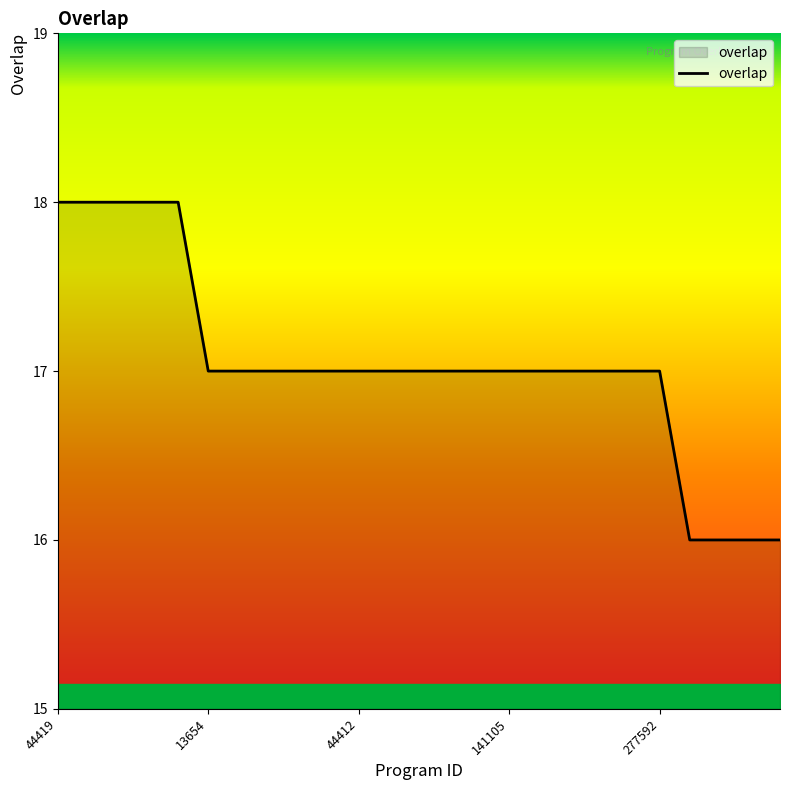

How many values are between 17 and 18?

21